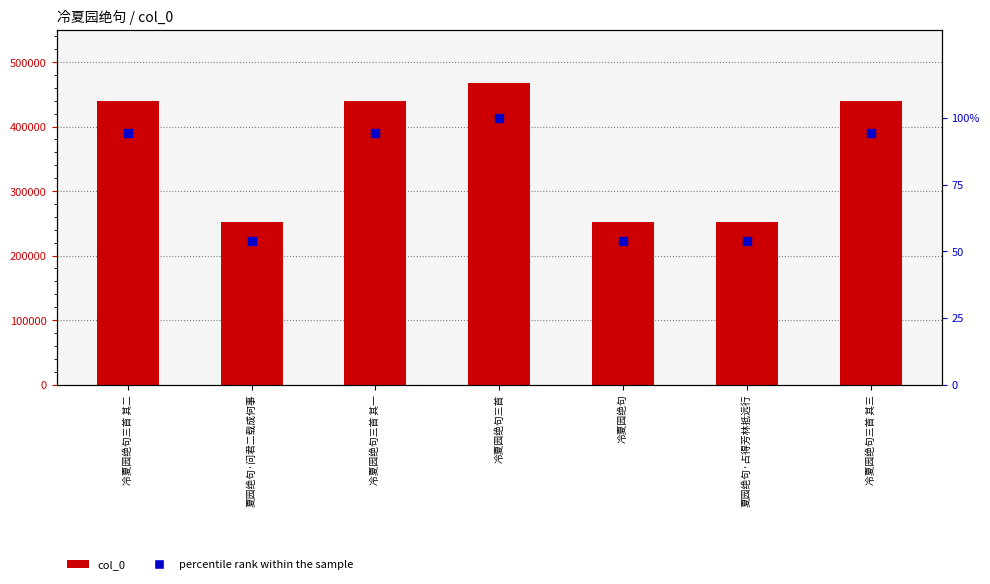

What are all the series names shown in the legend?

col_0, percentile rank within the sample